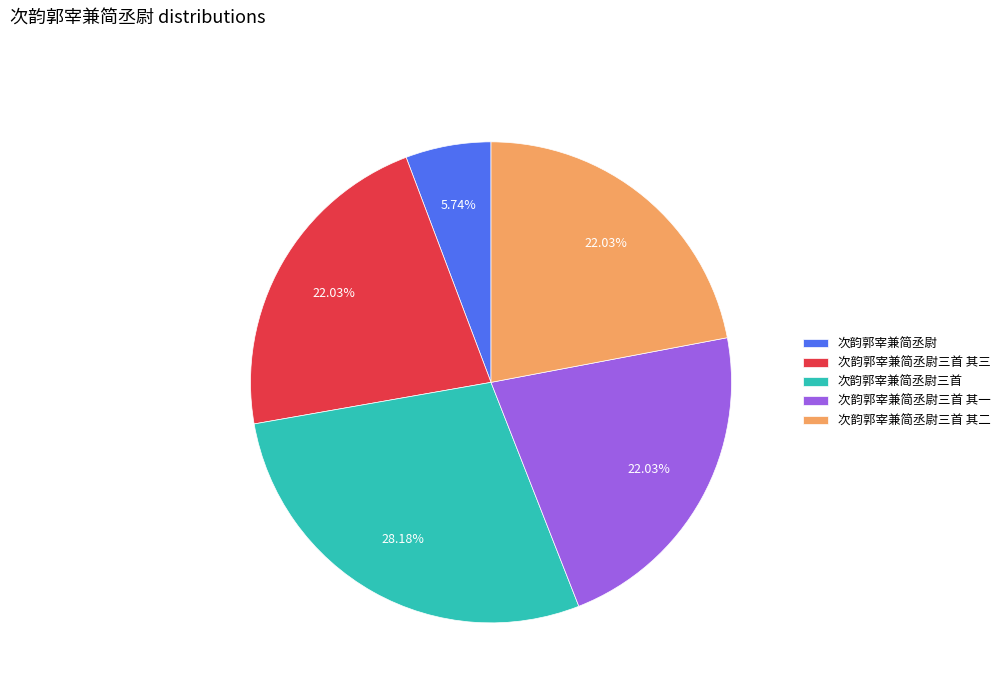

To the nearest percent, what is the average slice percentage?

20%